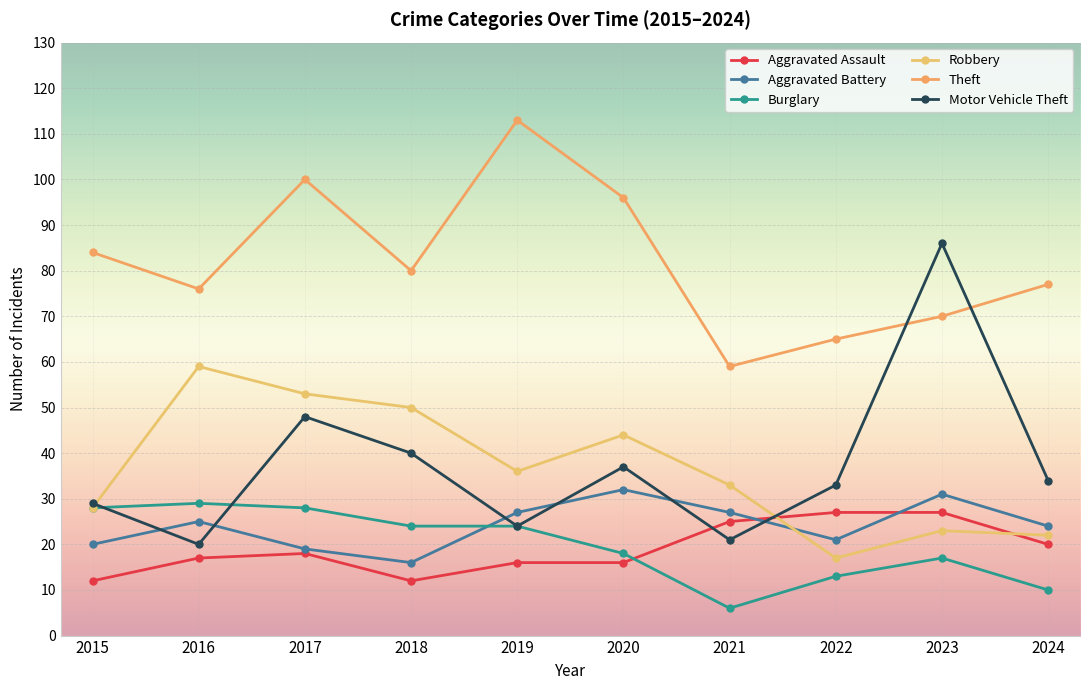

How many data points does each series have?

10